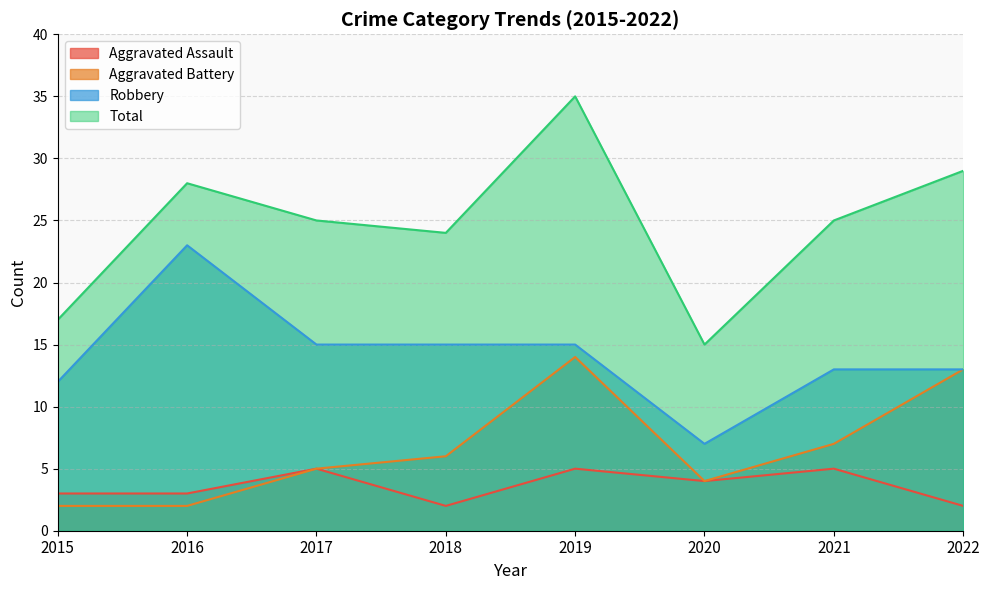

Between 2016 and 2021, which series saw the biggest shift?

Robbery